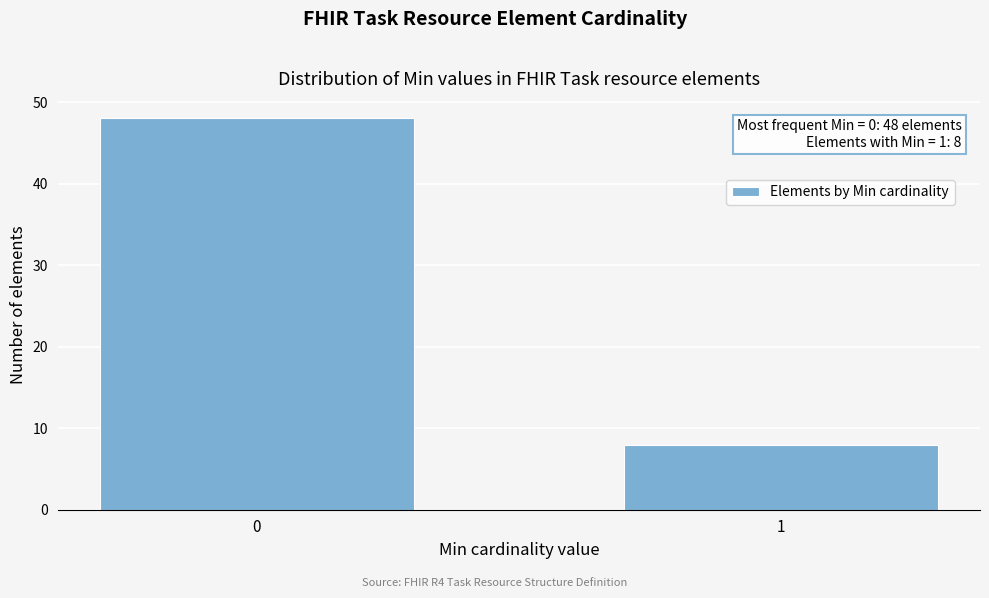

Reading left to right, what are all the values shown in this chart?

0=48	1=8